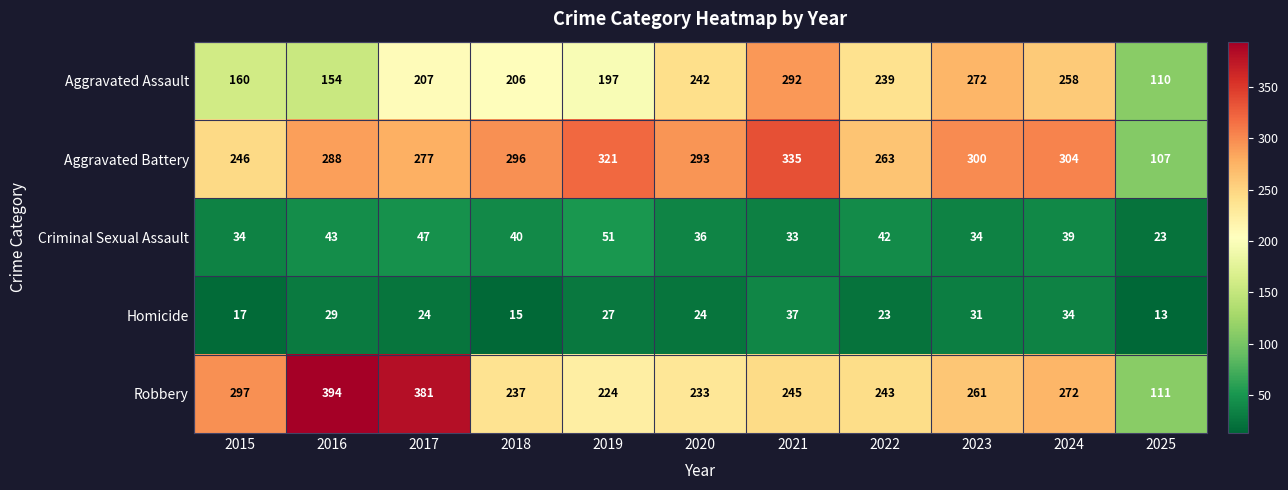

At which category is the sum across all series the highest?

2021